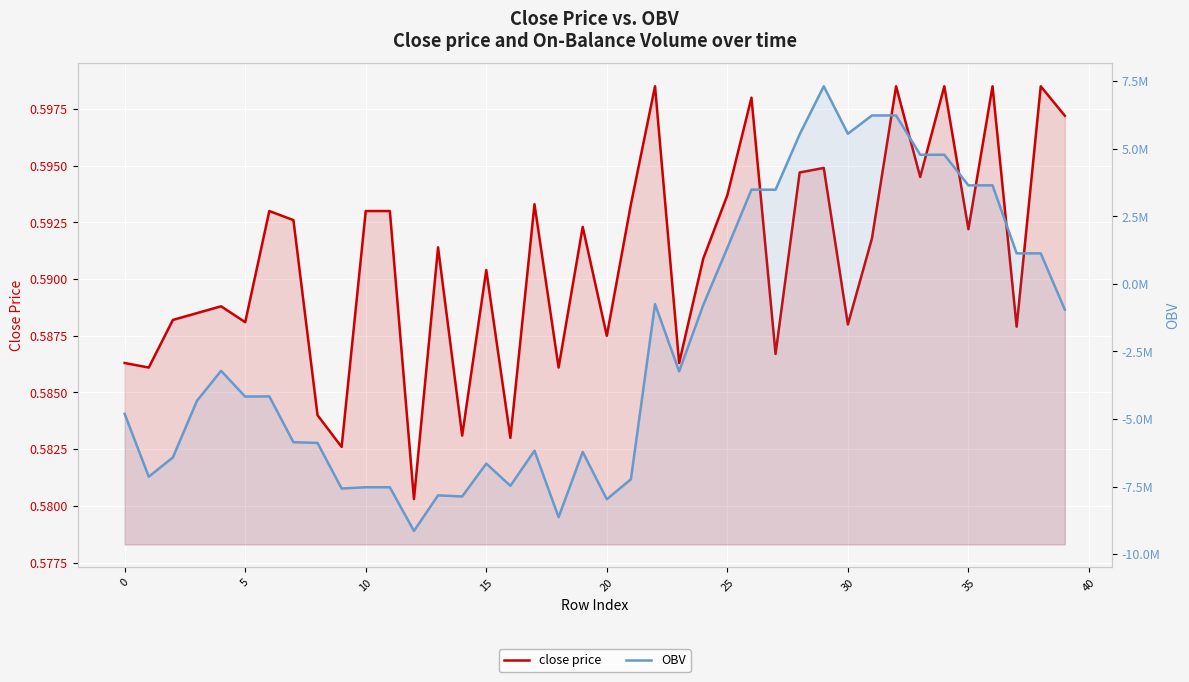

Which category has the highest value across all series?

29